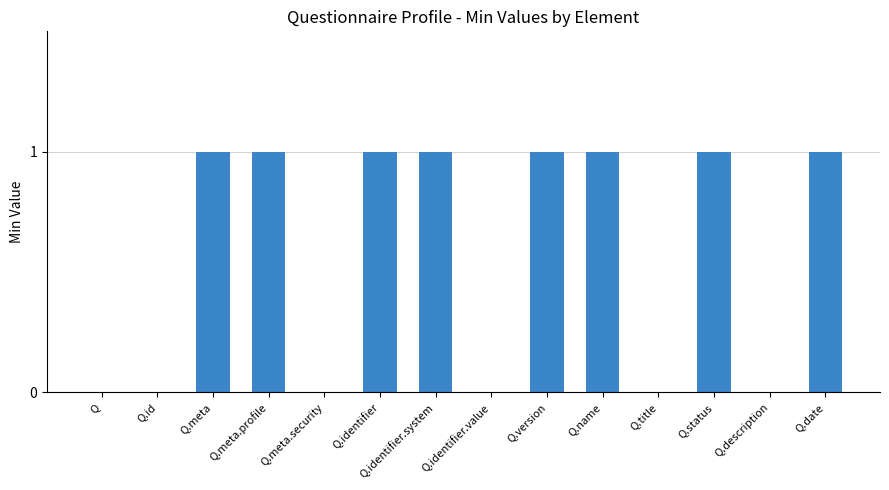

What is the sum of all values?

8